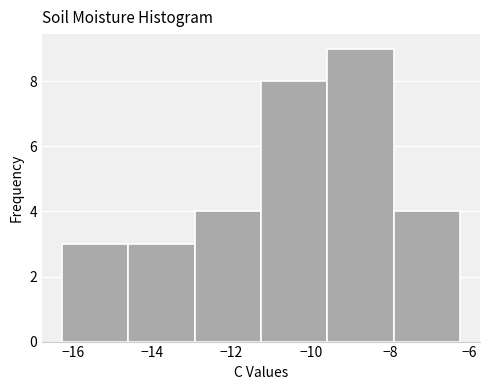

Reading left to right, list every bar in this chart as the range it spans on the x-axis followed by its height. Neither the bar edges nor the heights are printed on the chart, so give them approximately, as read against the axes.

-16.2 to -14.6: 3
-14.6 to -13.0: 3
-13.0 to -11.2: 4
-11.2 to -9.6: 8
-9.6 to -8.0: 9
-8.0 to -6.2: 4